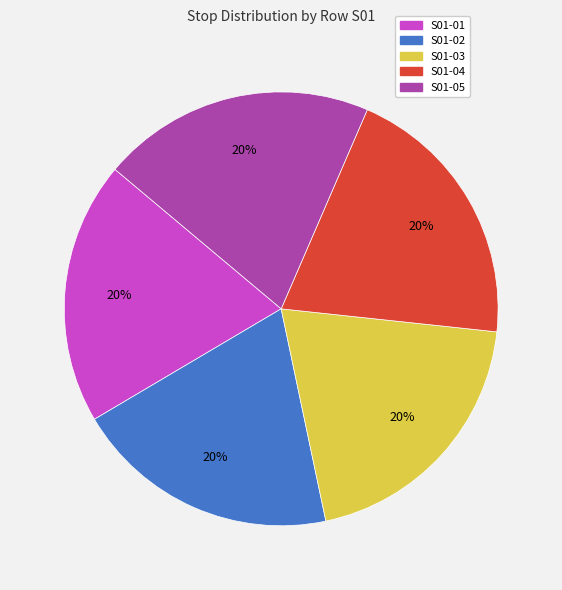

Combined, do S01-05 and S01-03 account for over 50%?

No